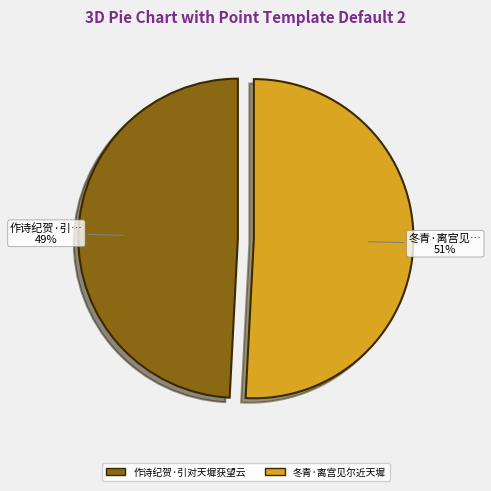

Rank the categories by value from lowest to highest.

作诗纪贺·引对天墀获望云, 冬青·离宫见尔近天墀